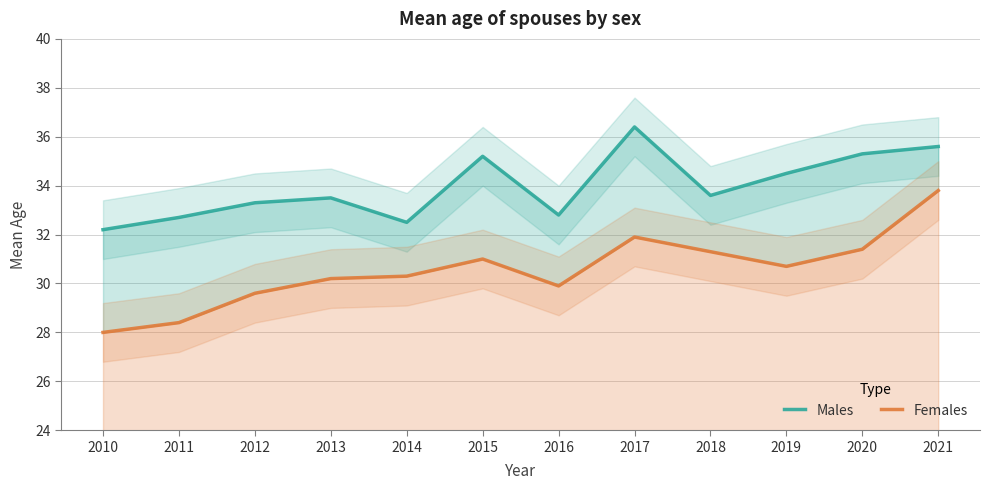

What is the greatest value displayed?

36.4